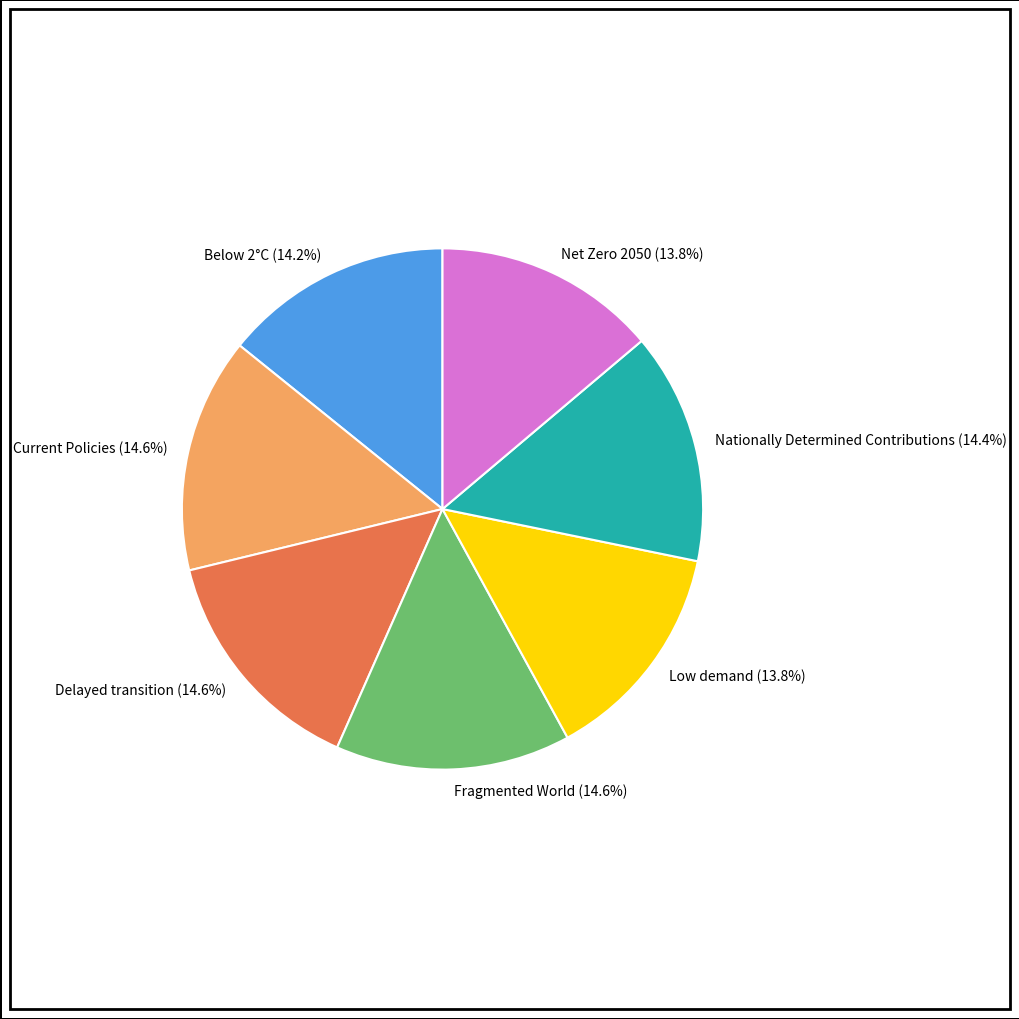

Does Low demand account for over 50% of the chart?

No